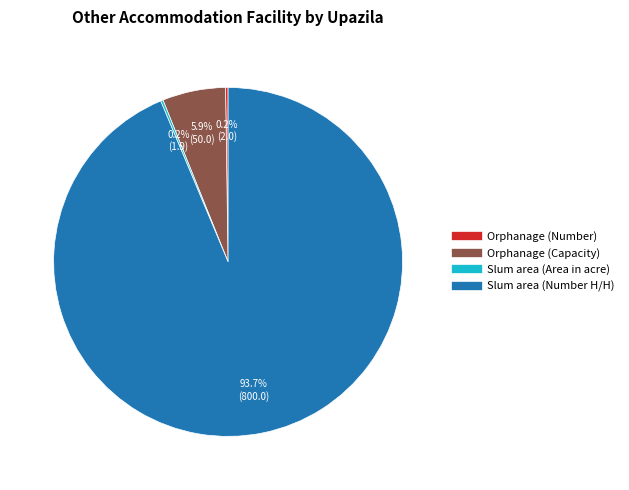

Does Orphanage (Capacity) represent more than half of the total?

No